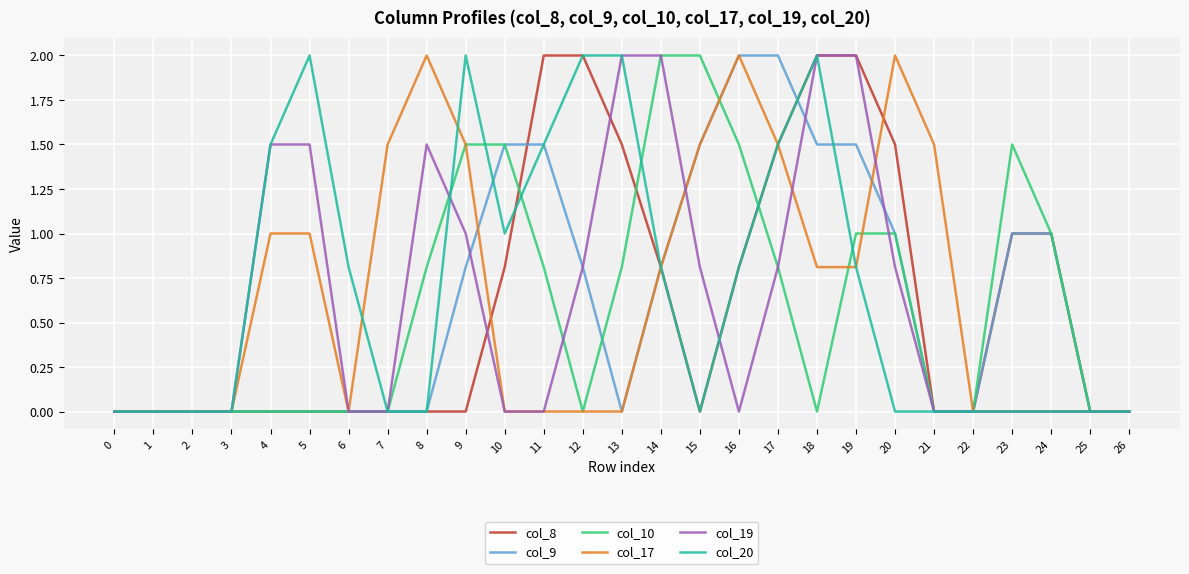

The value of col_20 at 26 is -0.7. True or false?

False